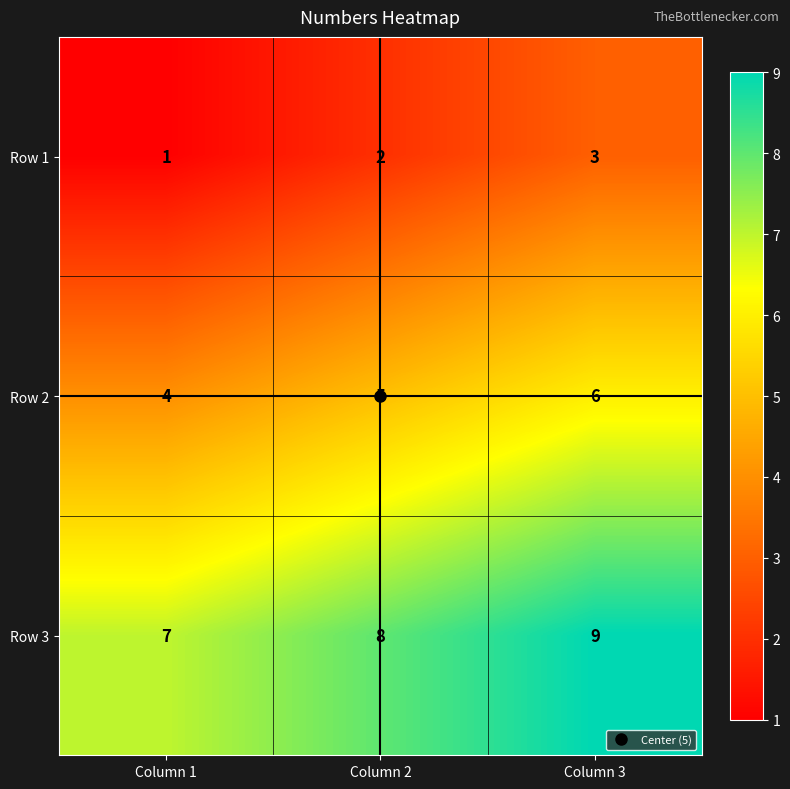

What is the sum of all Row 3 values?

24